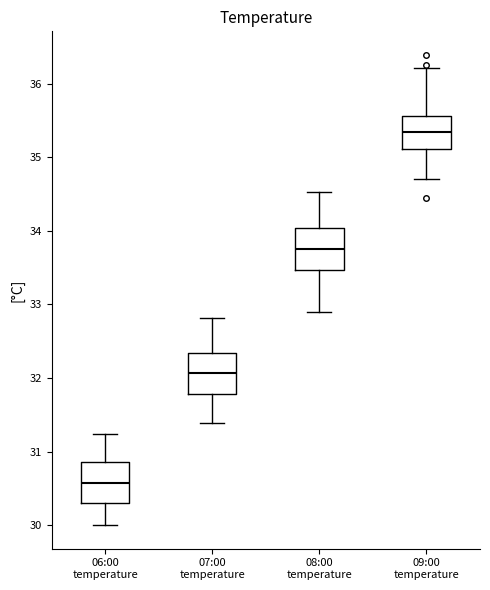

Where is the lower edge of the box for 06:00 temperature on the y-axis? The values are not printed on the chart, so give them approximately, as read against the axis.

30.3